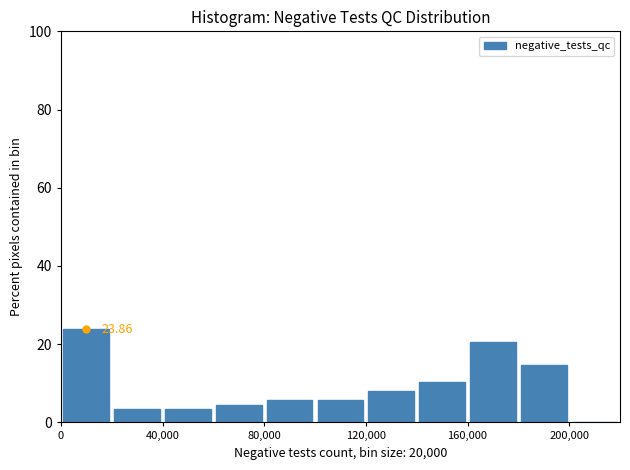

Which range on the x-axis has the tallest bar?

0 to 20000